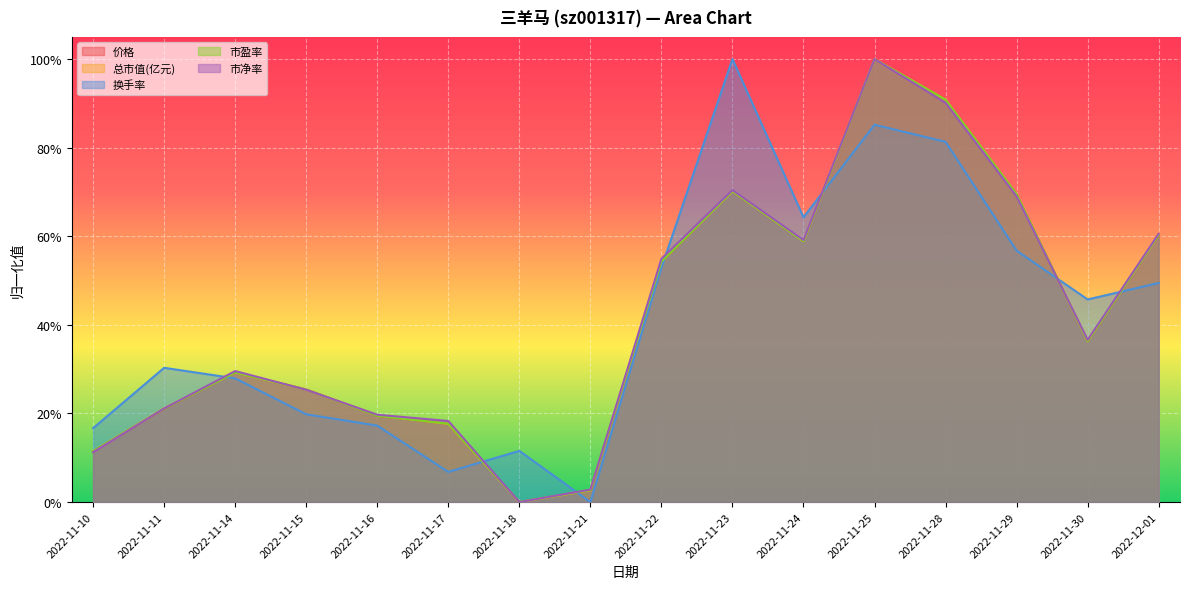

True or false: 市盈率 and 价格 cross at least once.

True